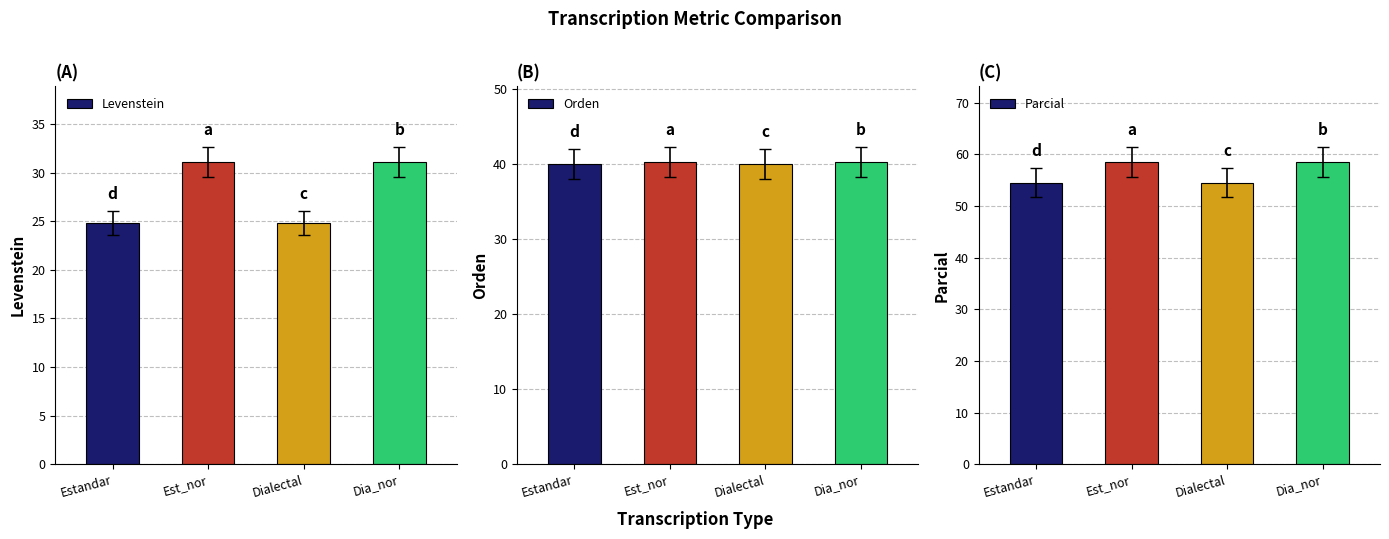

What is the difference between the maximum and minimum values in the Parcial series?

4.0